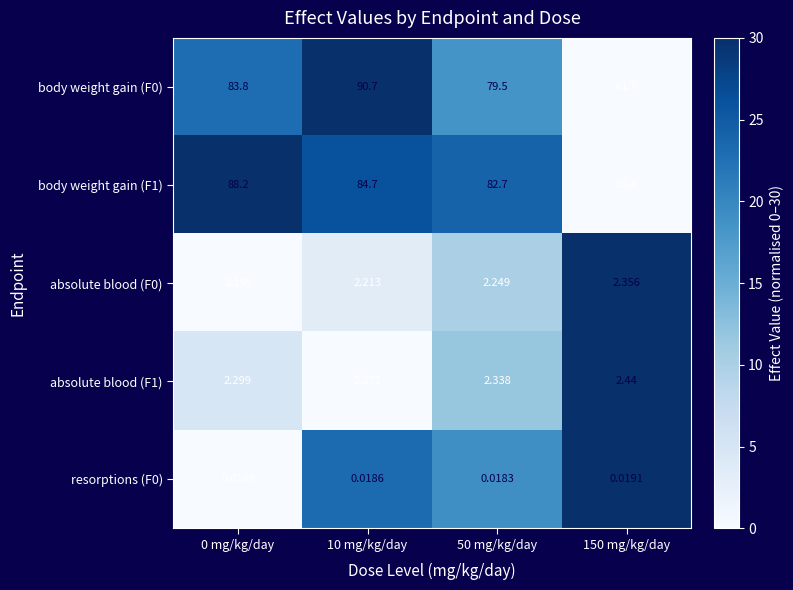

Is the value of body weight gain (F0) at 0 mg/kg/day greater than the value of absolute blood (F1) at 10 mg/kg/day?

Yes